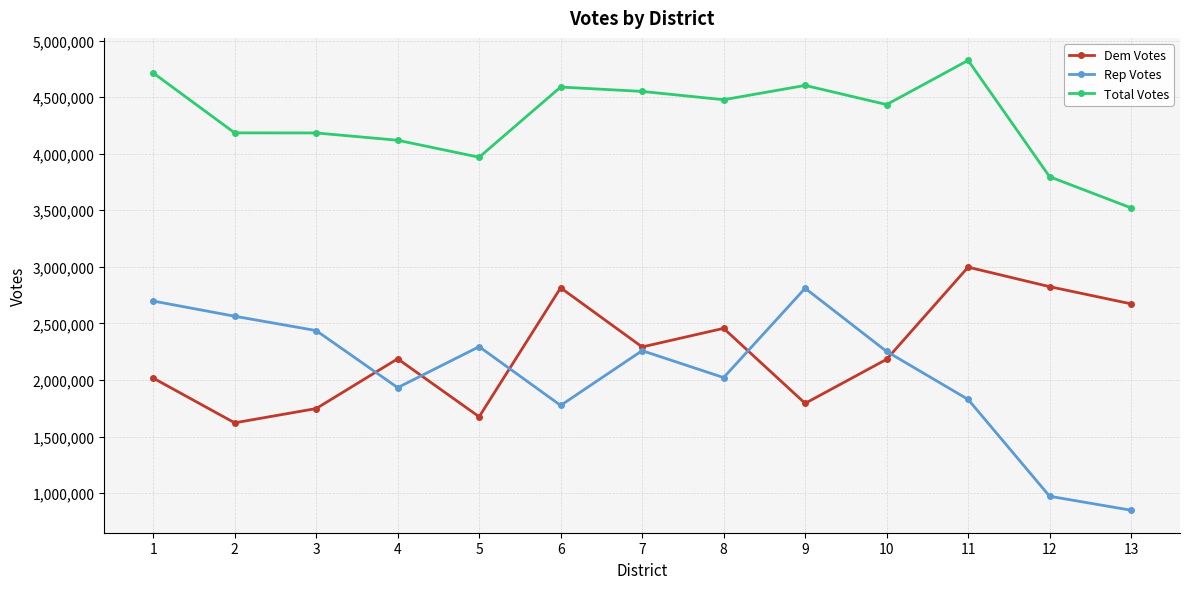

What is the difference between the highest and lowest values at 5?

2294191